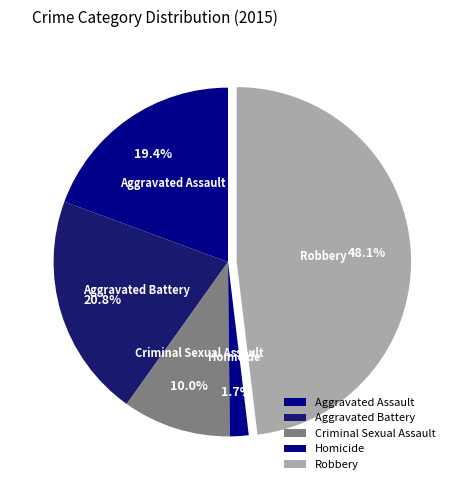

True or false: Criminal Sexual Assault accounts for 10% of the total.

True